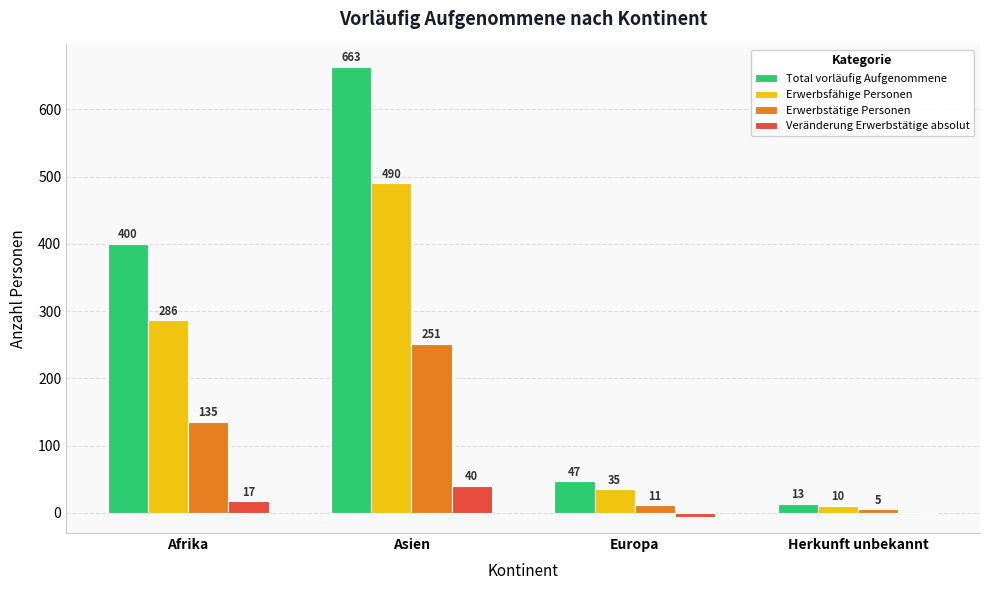

How many series are shown in this chart?

4